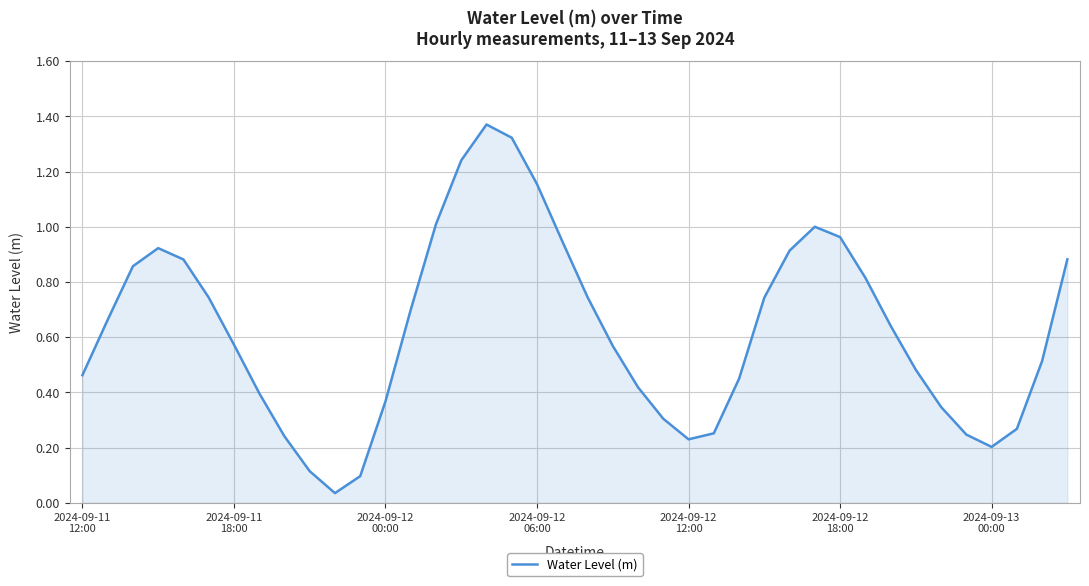

Is this an area chart (filled region under the line)?

Yes